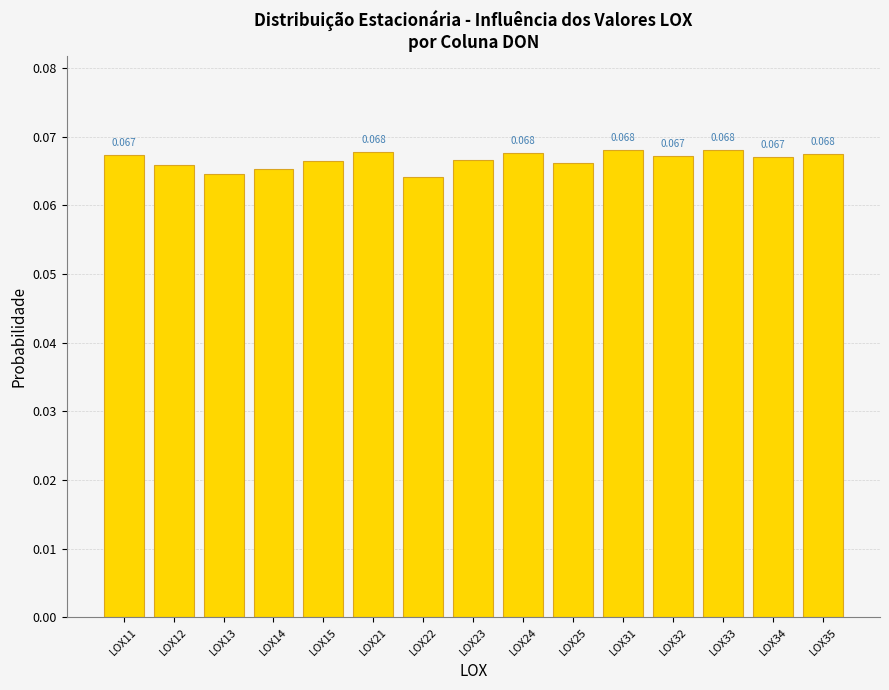

True or false: the data shows 0.1 at LOX32.

False